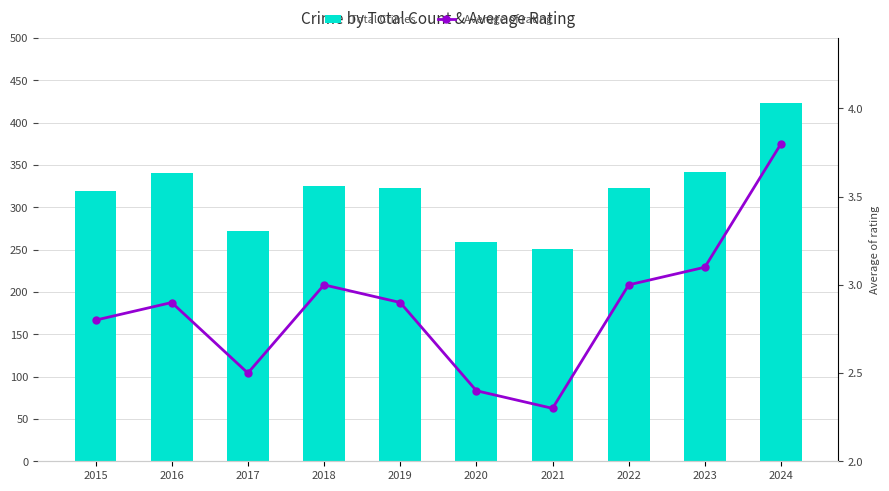

List the series in order of their overall mean, highest first.

Total Crimes, Average of rating